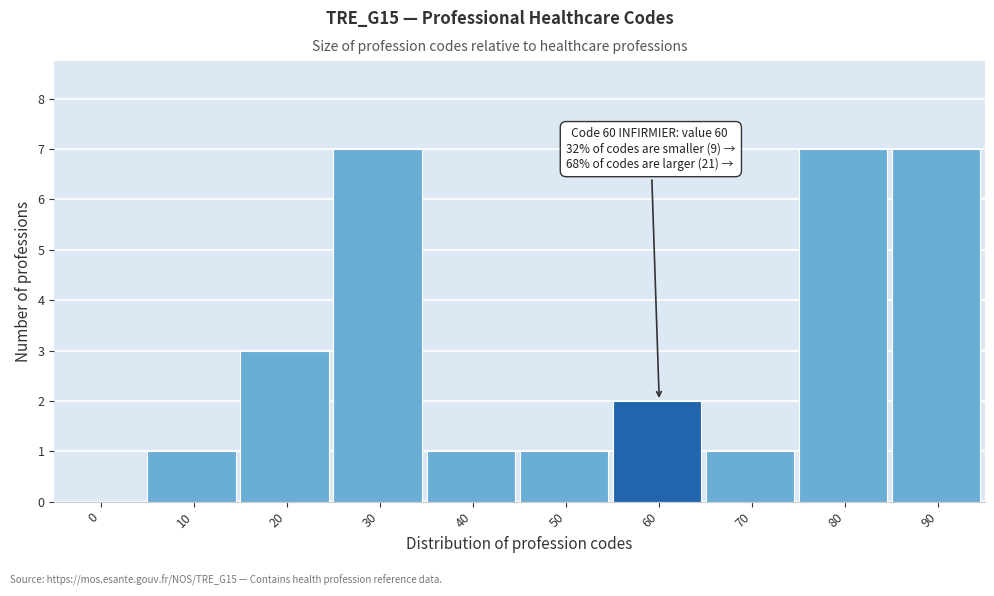

Reading right to left, extract all data points from this chart.

90=7	80=7	70=1	60=2	50=1	40=1	30=7	20=3	10=1	0=0